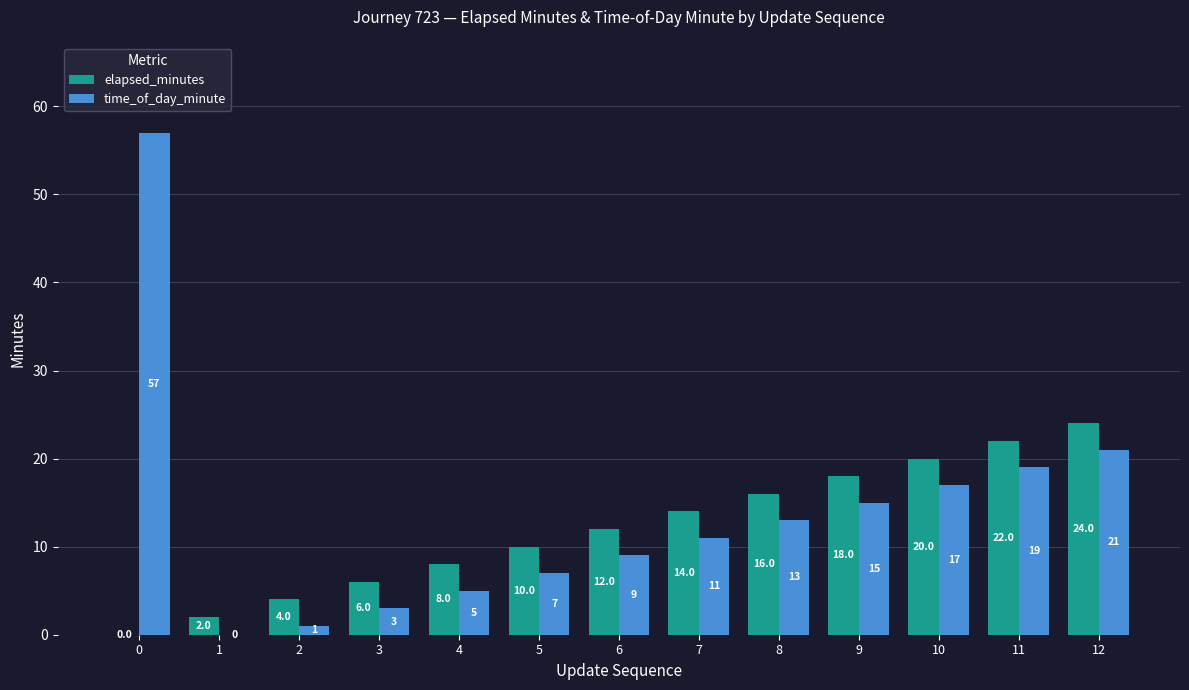

How many distinct data groups are displayed?

2